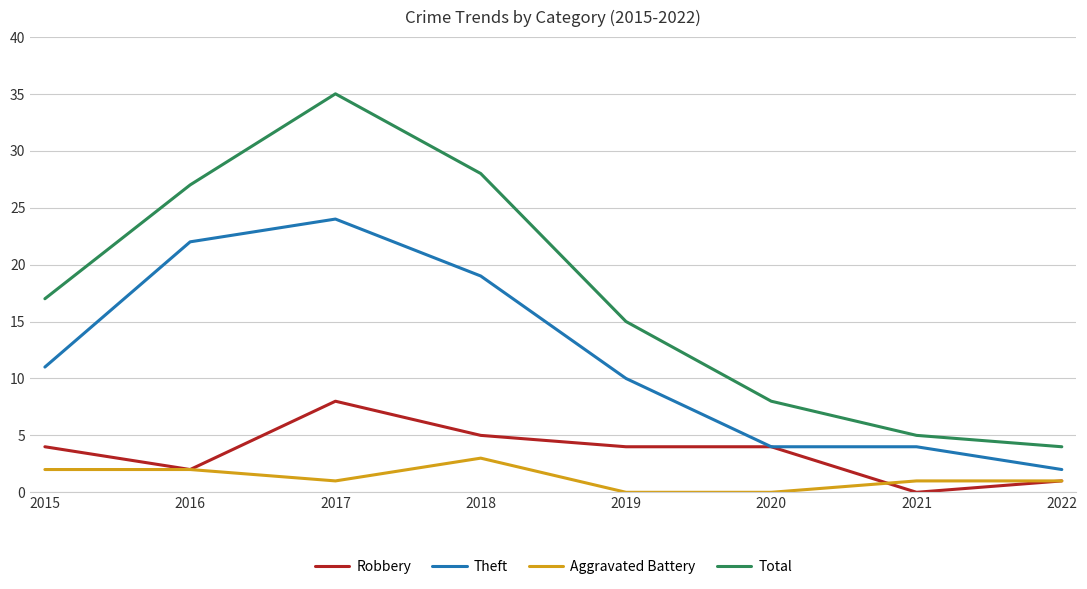

The value of Theft at 2015 is 6. True or false?

False